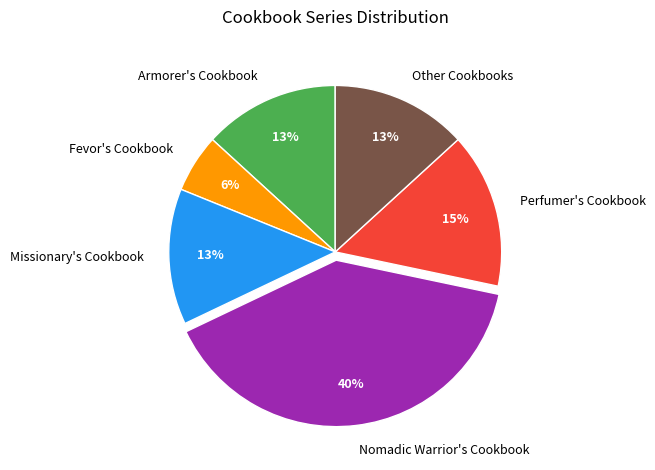

Count the number of slices in the pie.

6